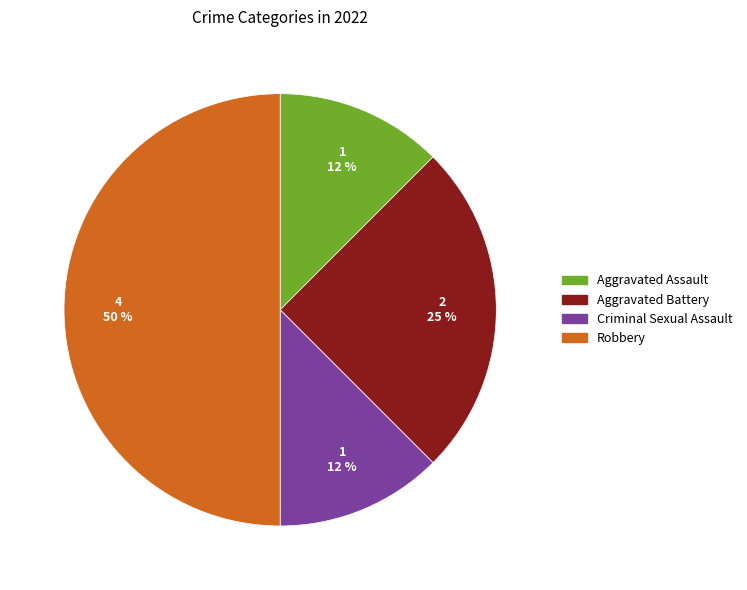

To the nearest percent, what is the average slice percentage?

25%